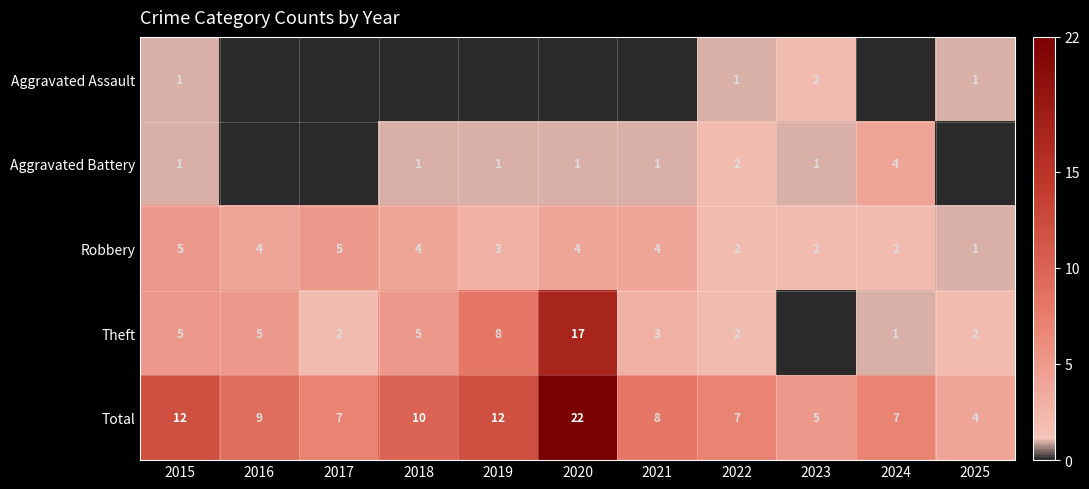

What is the sum of the Theft values at 2025 and 2015?

7